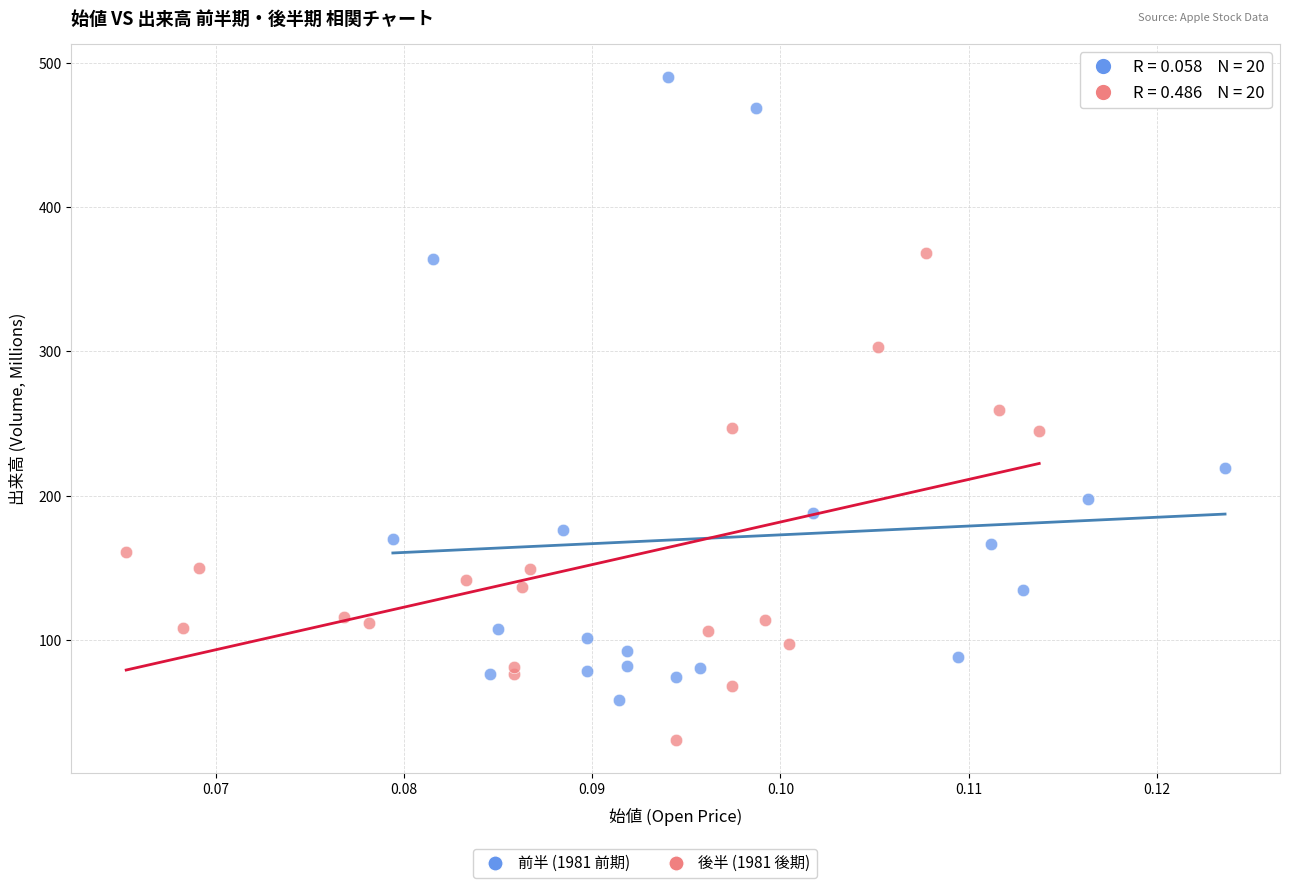

Which series has the largest Y range (max minus min)?

前半 (1981 前期)